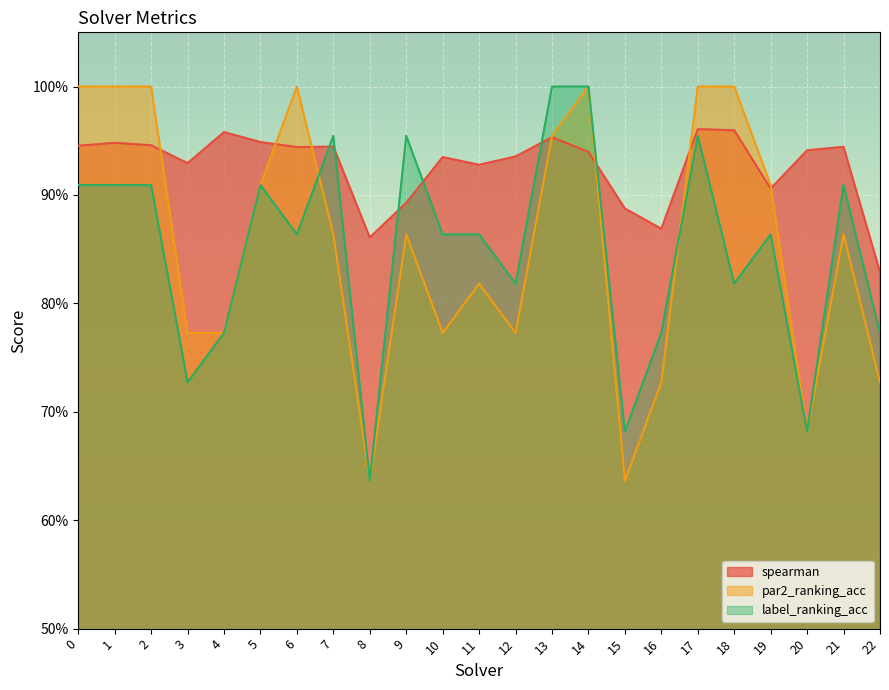

At how many categories does at least one series exceed 0?

23